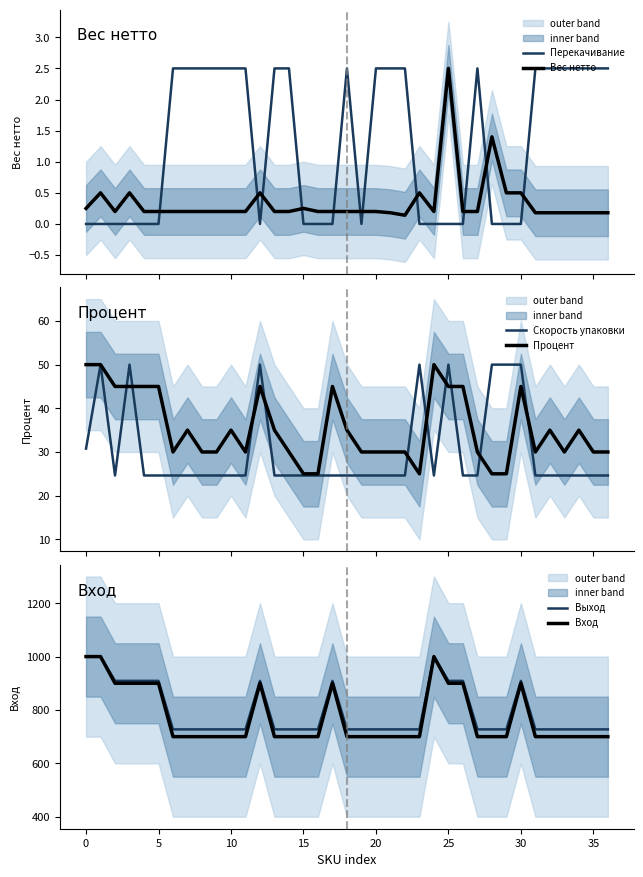

How many intersections are there between Вес нетто and Перекачивание?

11